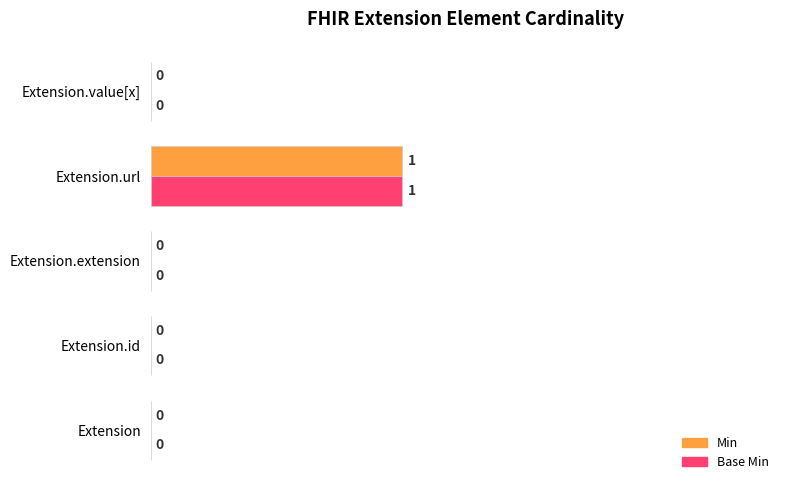

At which category is the sum across all series the highest?

Extension.url